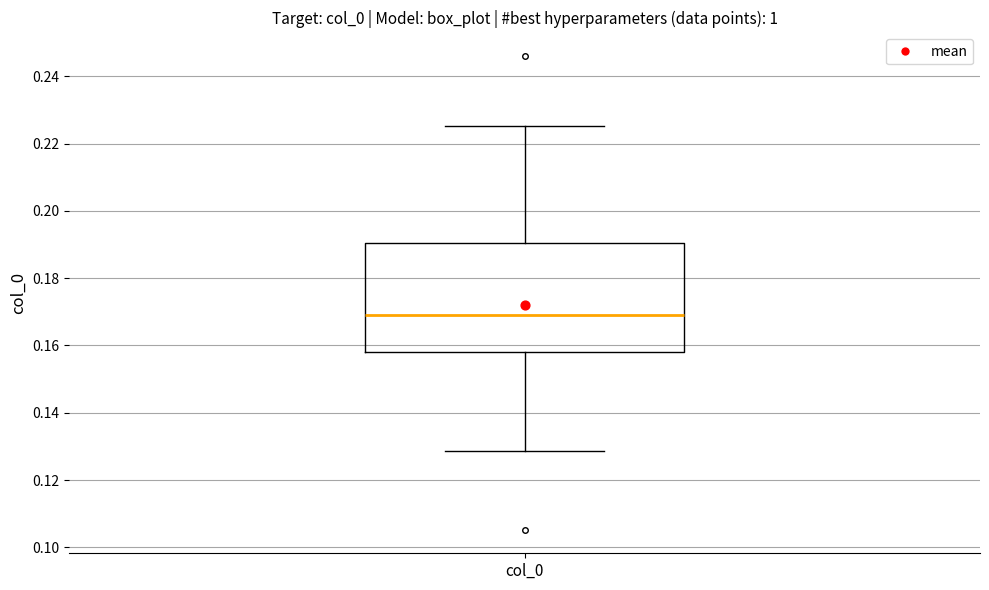

Where does the upper whisker of the box for col_0 end on the y-axis? The values are not printed on the chart, so give them approximately, as read against the axis.

0.226